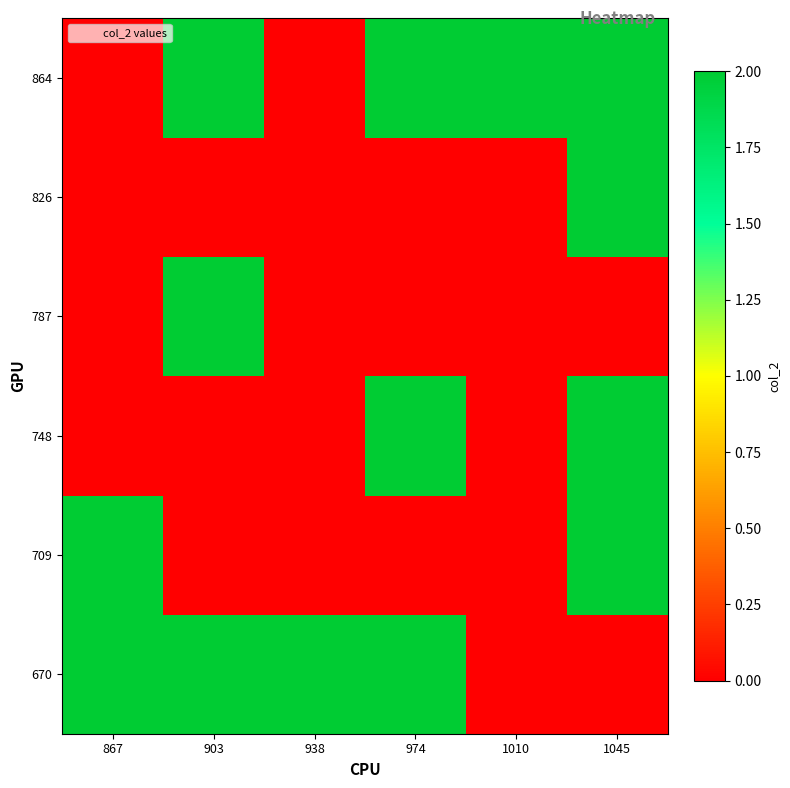

Rank the series by their maximum value, from highest to lowest.

670, 709, 748, 787, 826, 864